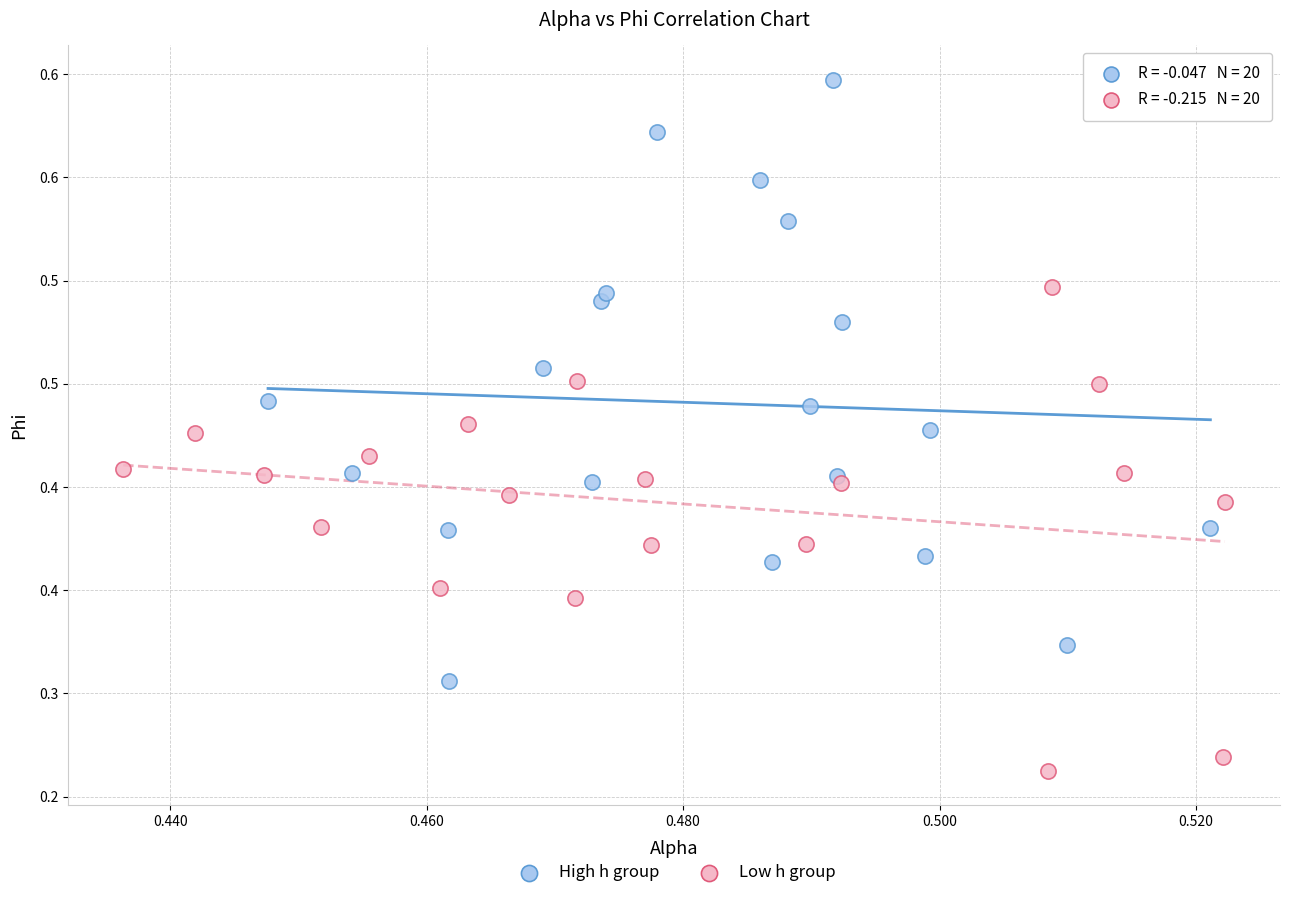

Which series has the widest spread of Y values?

High h group